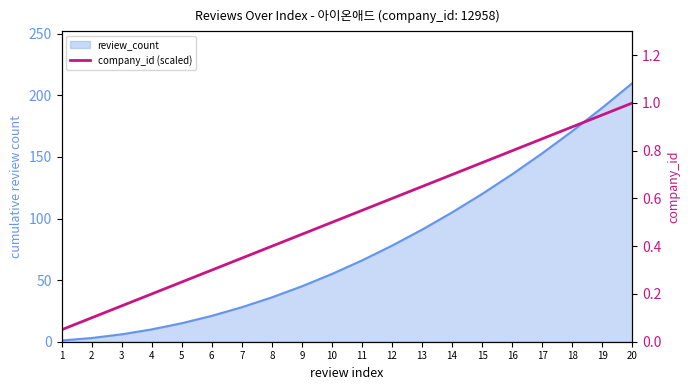

Which category has the highest value across all series?

20